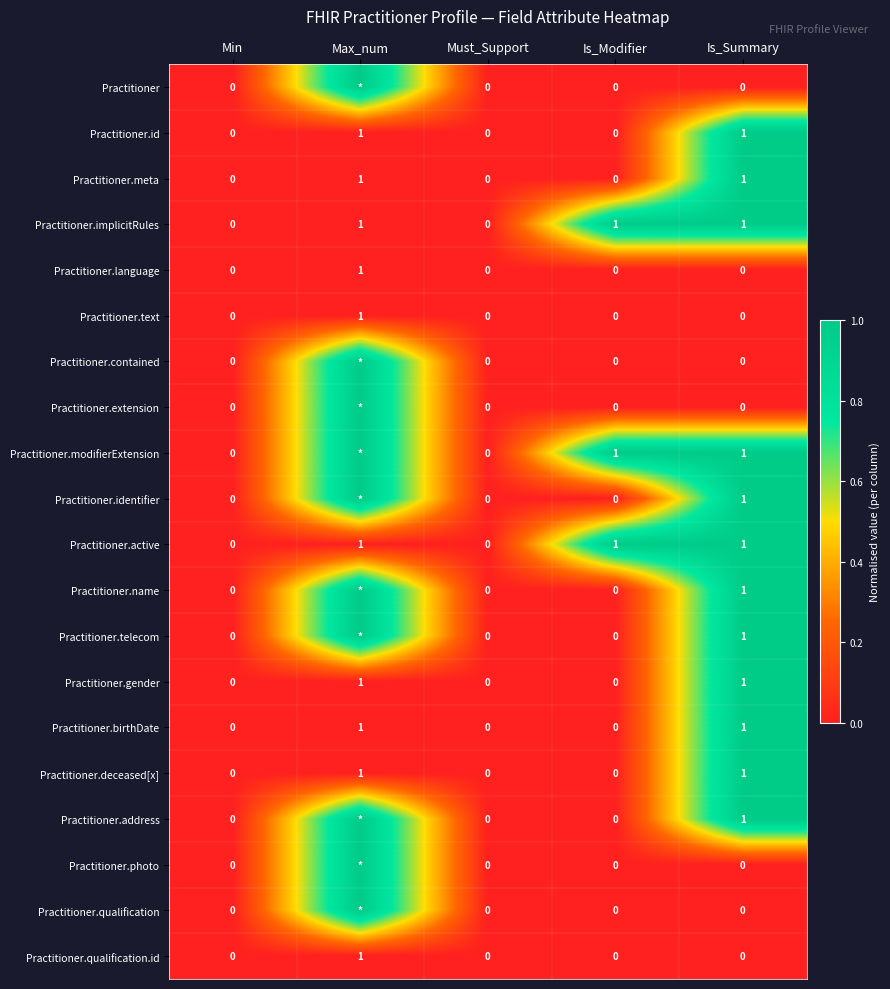

Which has a higher value, Max_num or Is_Modifier?

Max_num